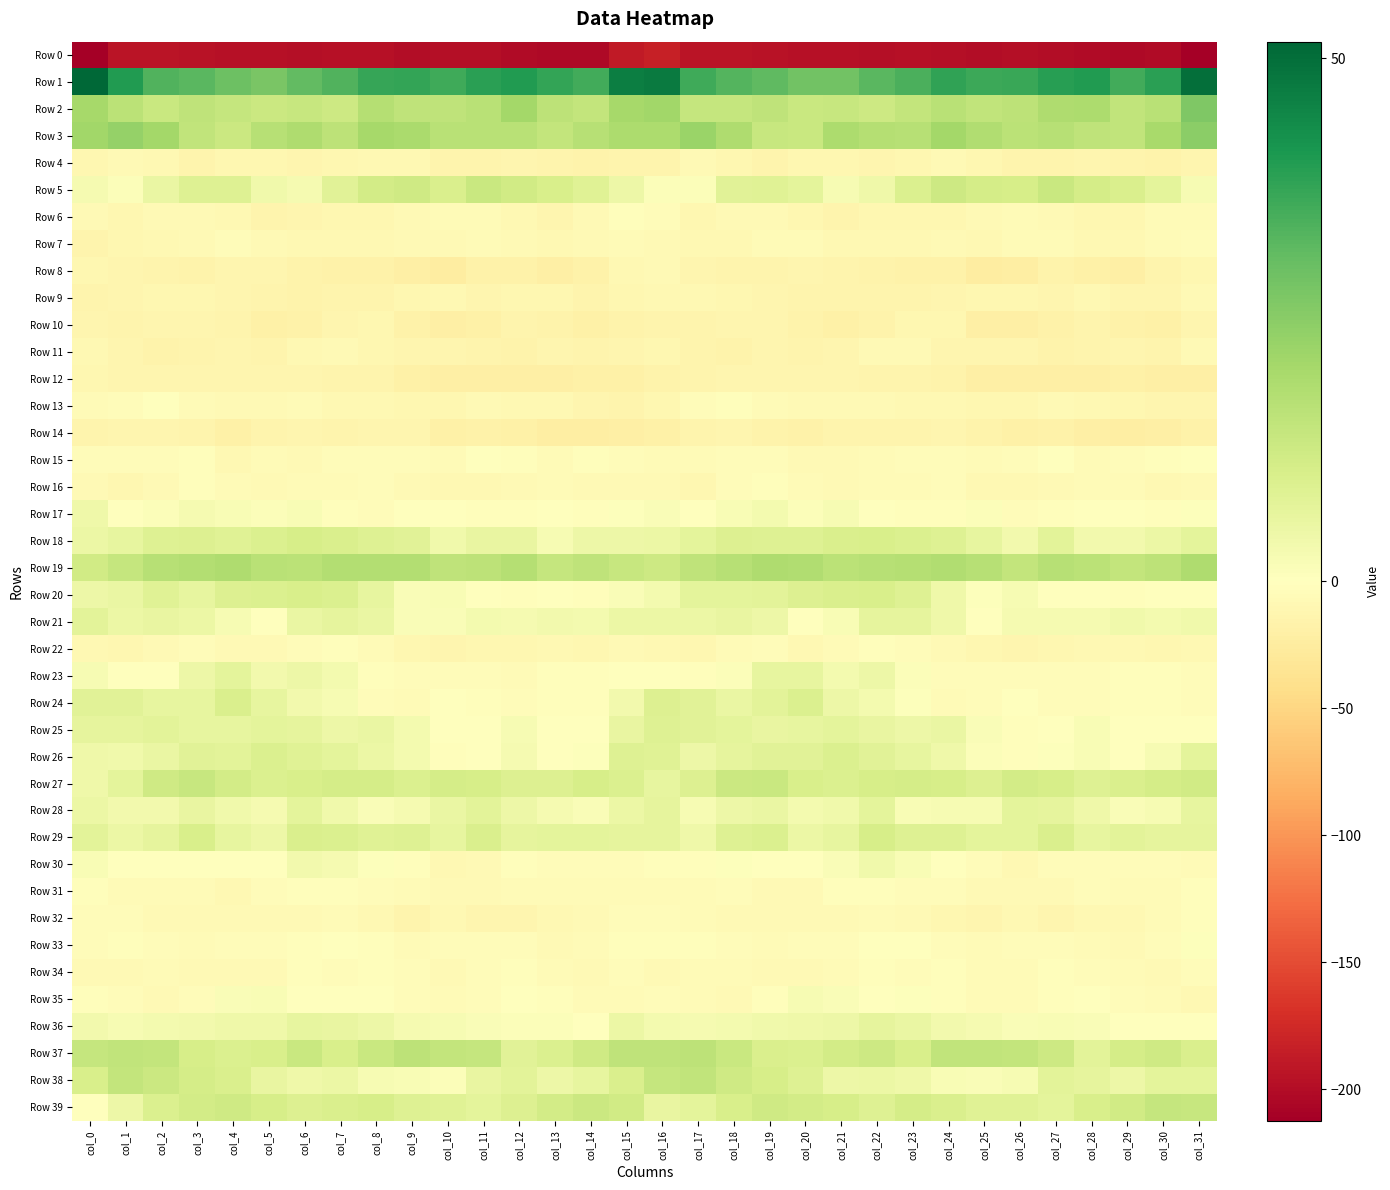

Which category has the lowest value across all series?

col_31